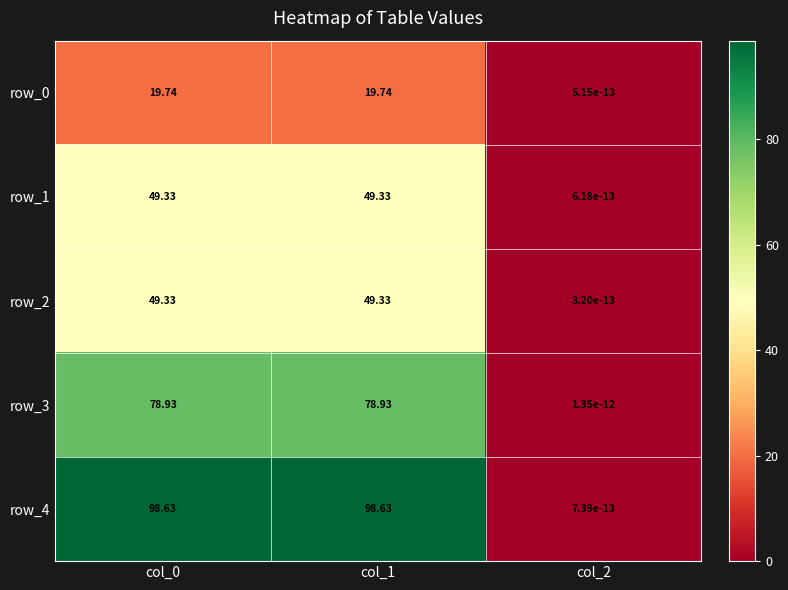

Is the value of row_1 at col_0 greater than the value of row_3 at col_0?

No